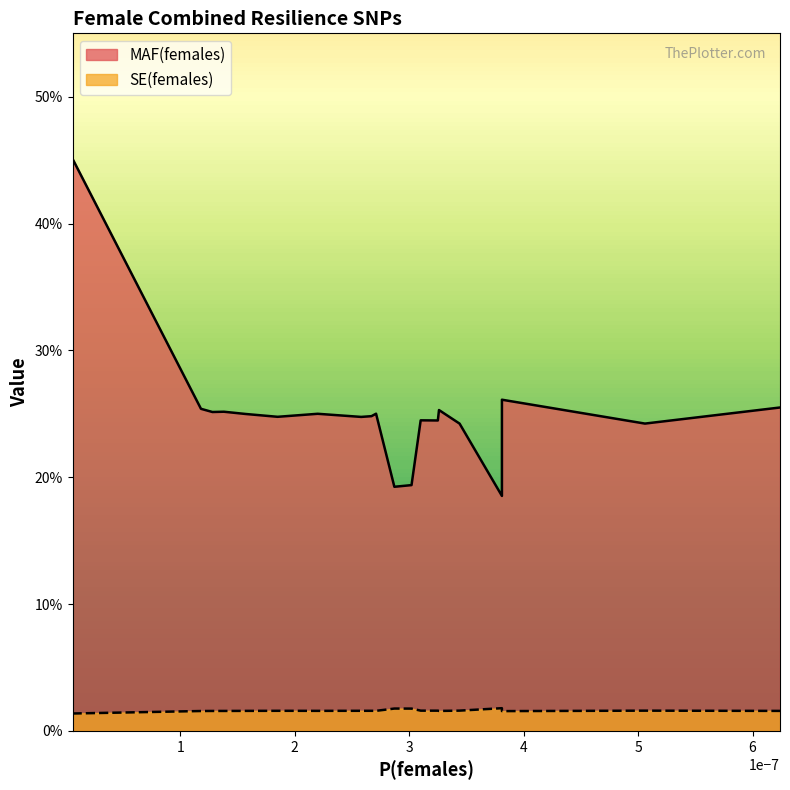

True or false: MAF(females) and SE(females) intersect in this chart.

False